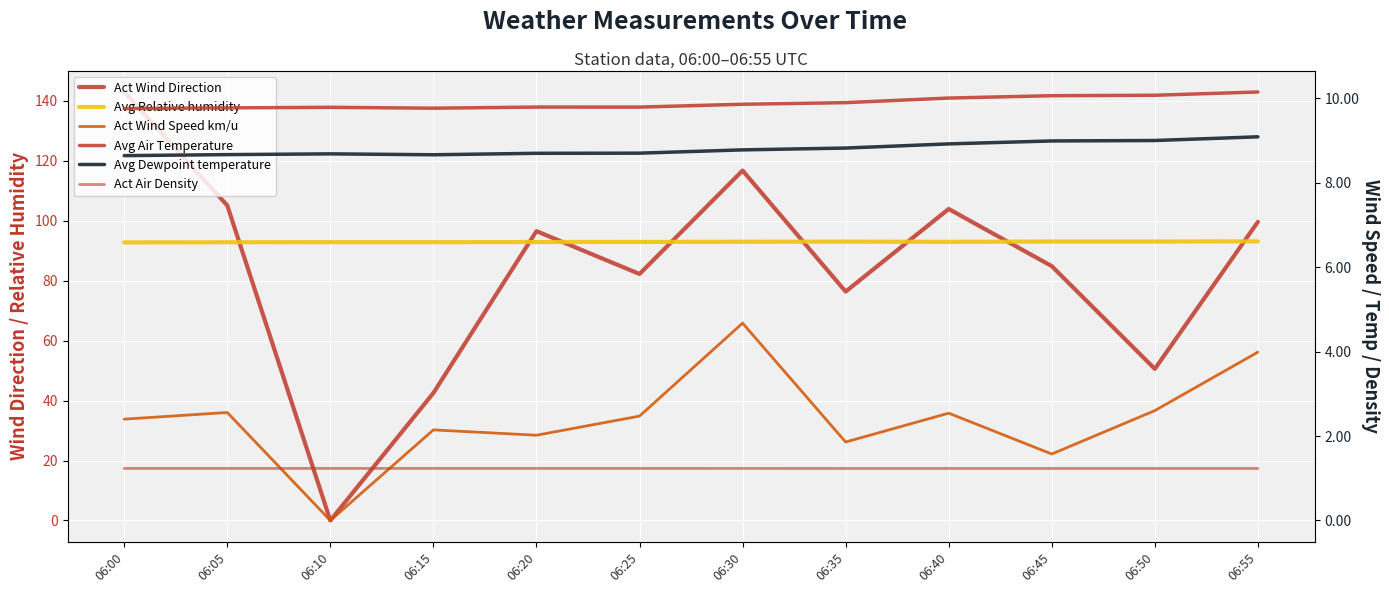

At 06:35, list the series in order from smallest to largest.

Act Air Density, Act Wind Speed km/u, Avg Dewpoint temperature, Avg Air Temperature, Act Wind Direction, Avg Relative humidity